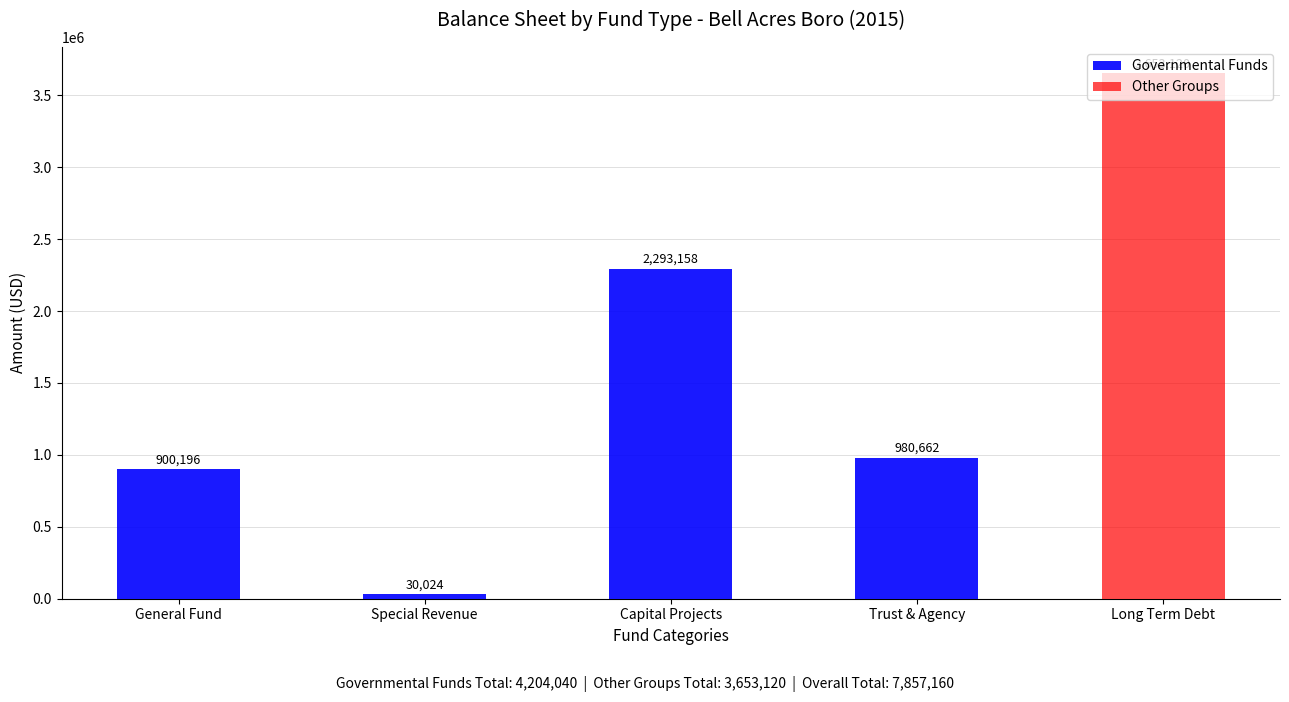

What is the sum of the Governmental Funds values at Trust & Agency and Capital Projects?

3273820